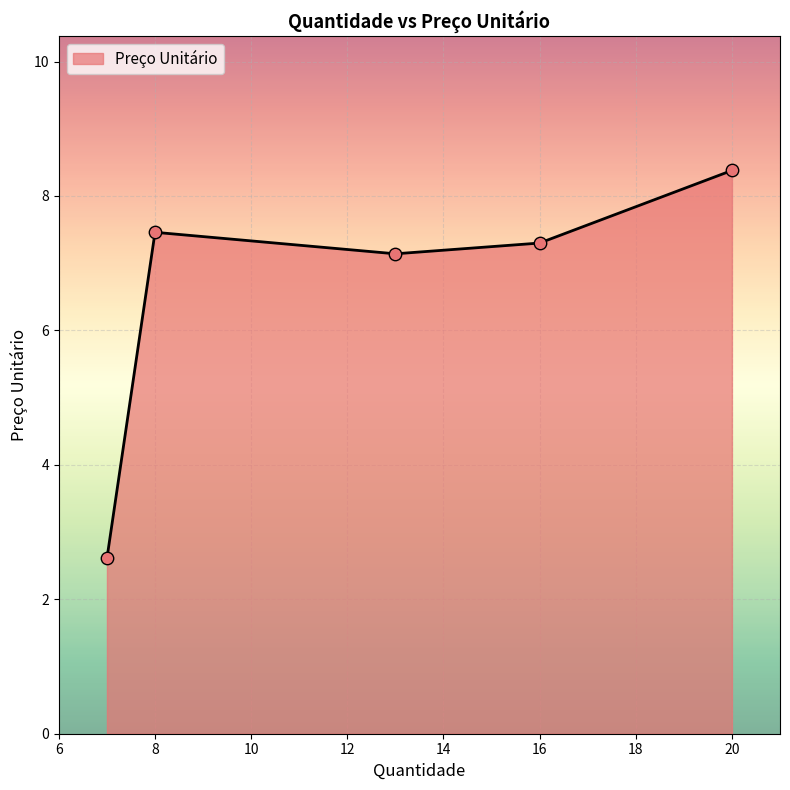

What is the minimum value shown in the chart?

2.6